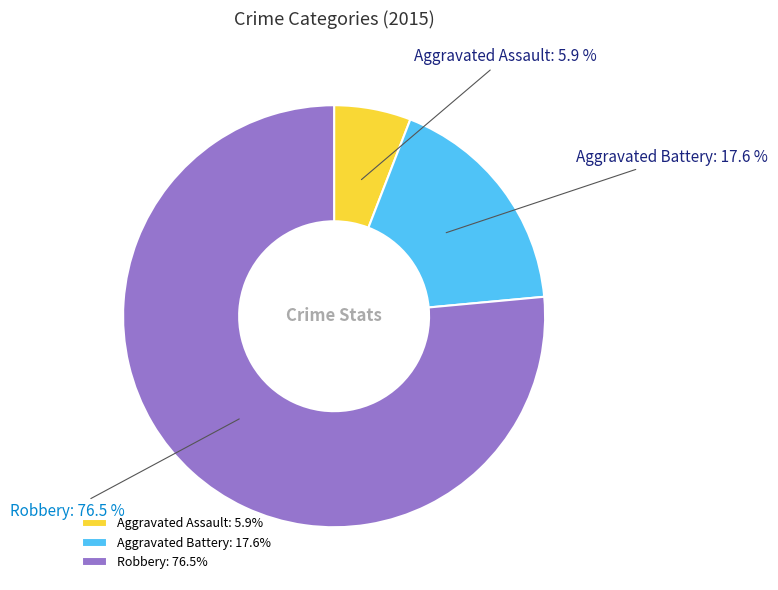

Rank the categories by value from highest to lowest.

Robbery, Aggravated Battery, Aggravated Assault